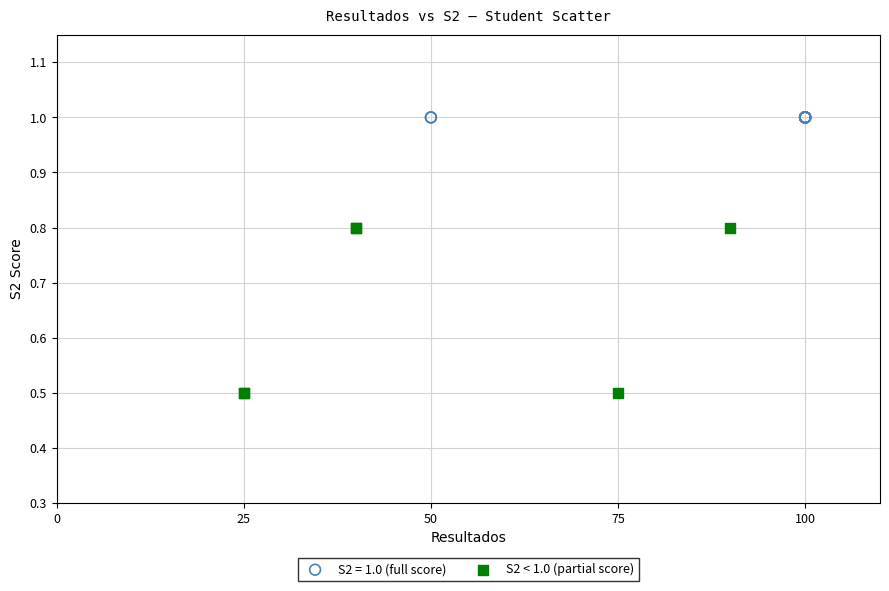

Which series contains the lowest Y value?

S2 < 1.0 (partial score)